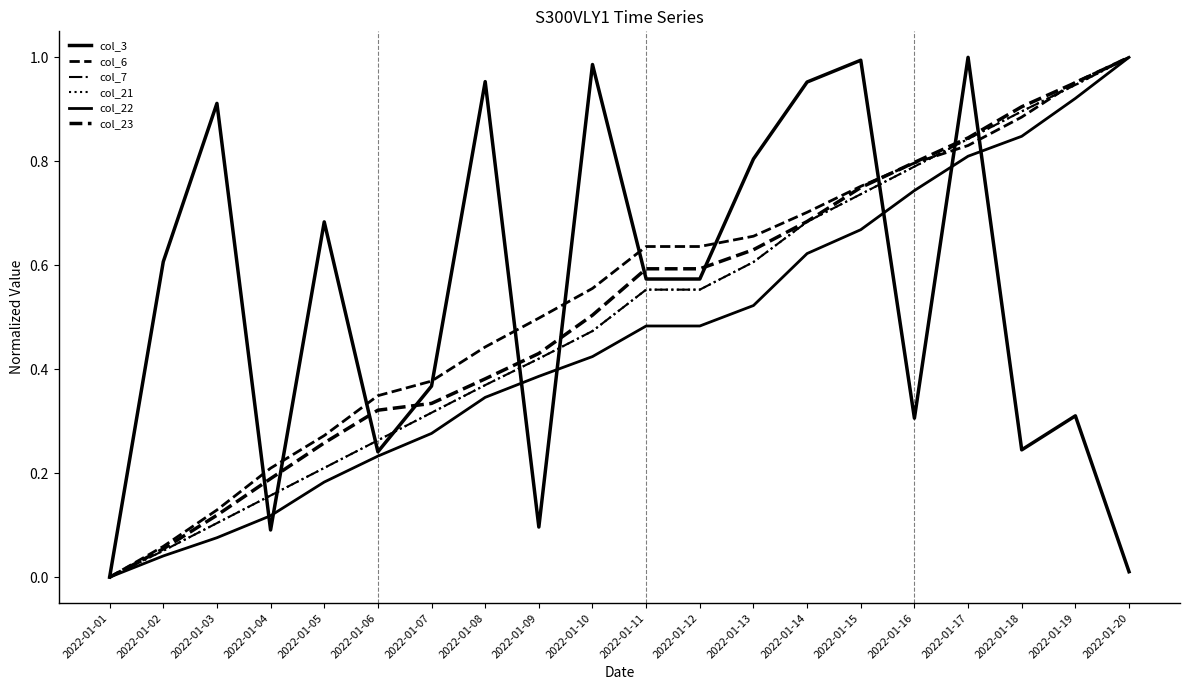

Does the chart display data point markers on the line(s)?

No